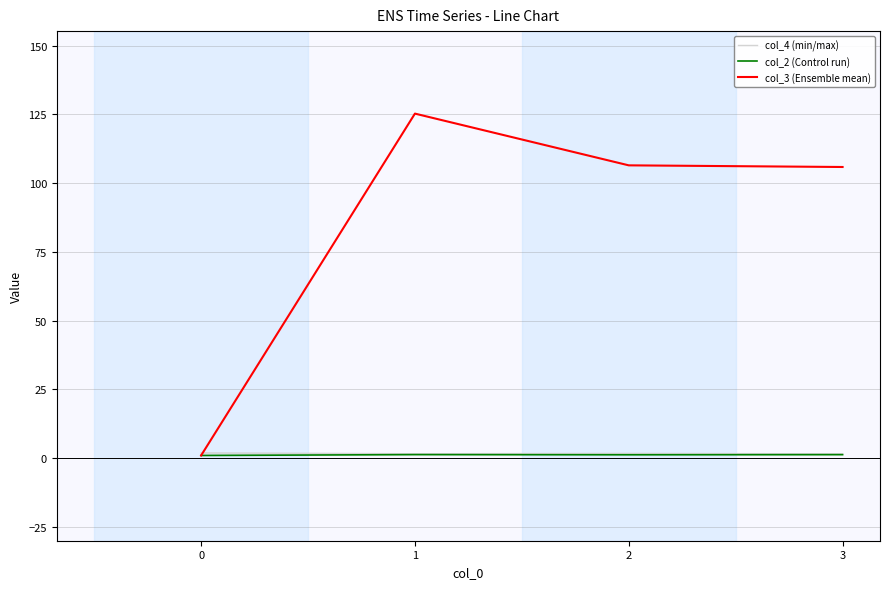

How many data points does each series have?

4